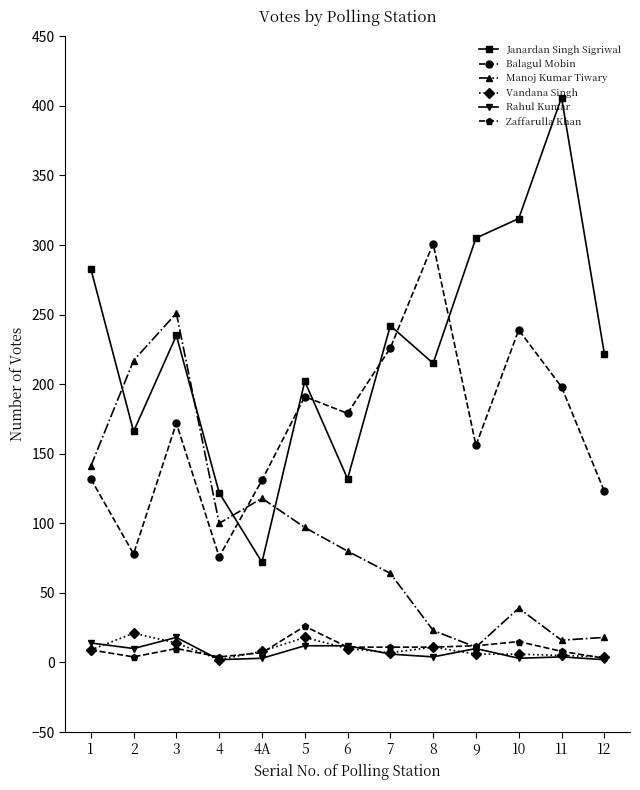

Where is Balagul Mobin nearest to the value 188?

5